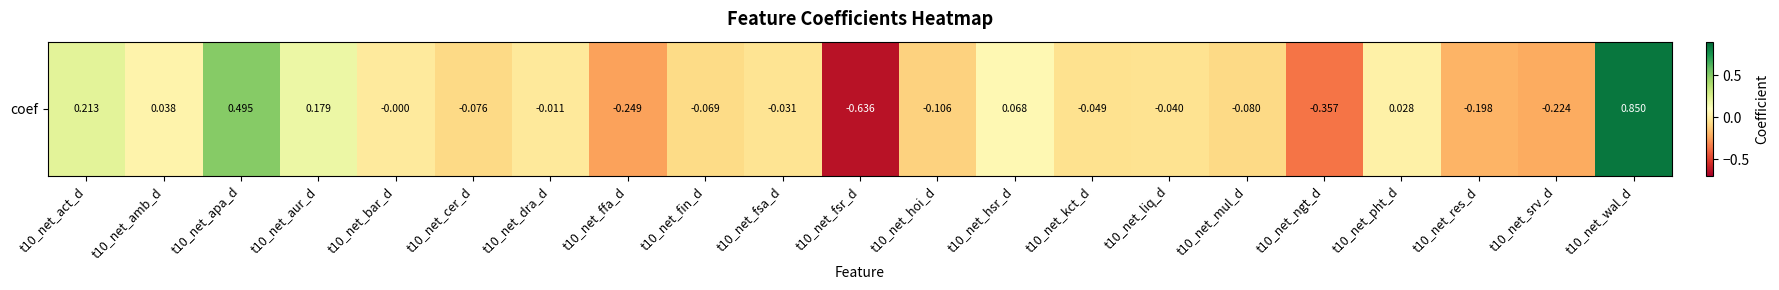

What is the change in value from t10_net_aur_d to t10_net_hsr_d?

-0.1